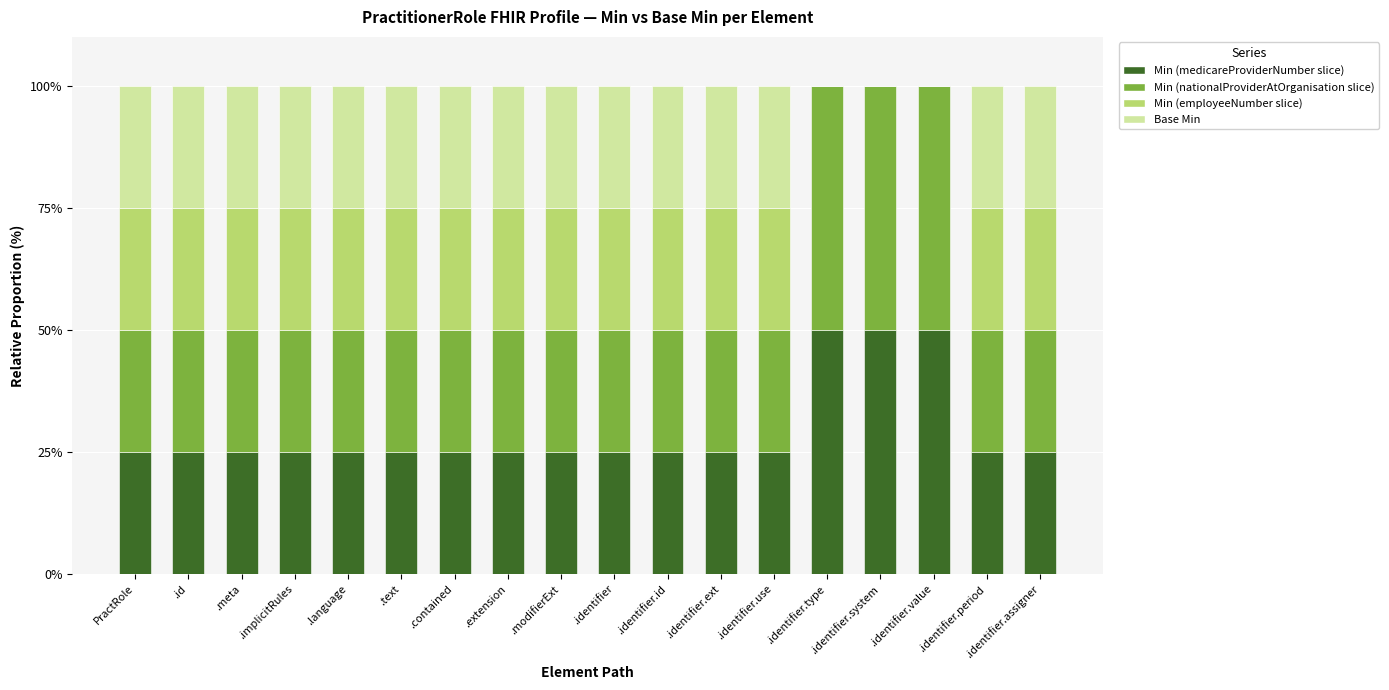

What is the maximum value for Min (medicareProviderNumber slice)?

50